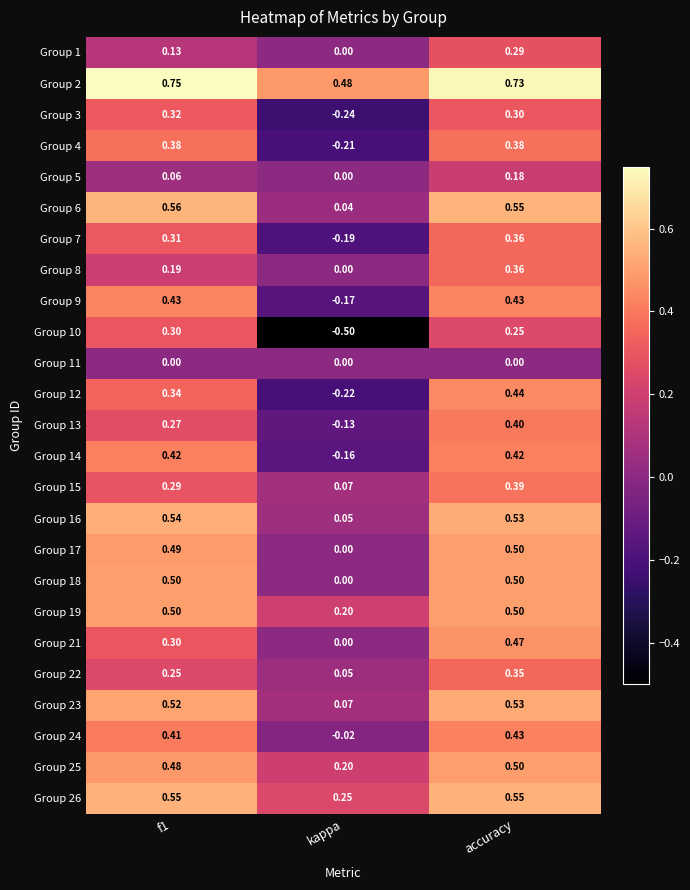

At which label does Group 17 reach its peak?

accuracy